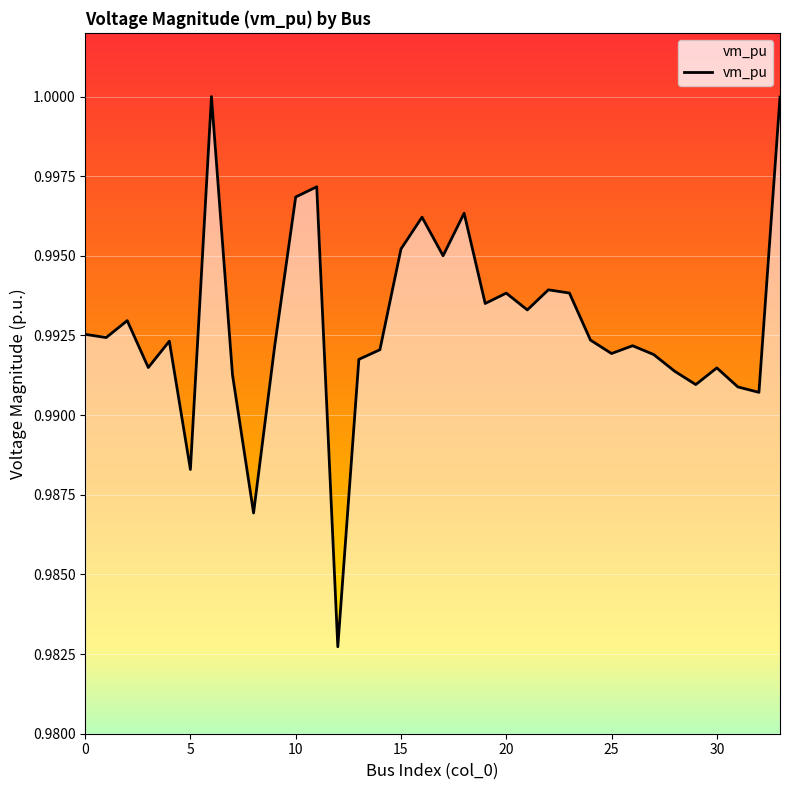

The value at 30 is 0.7. True or false?

False